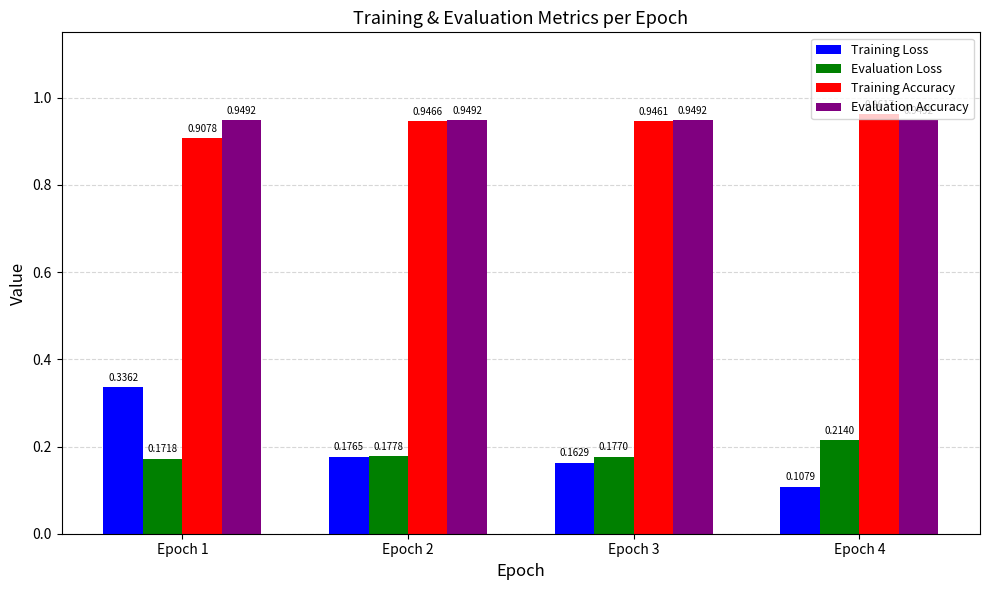

At which category is the sum across all series the highest?

Epoch 1